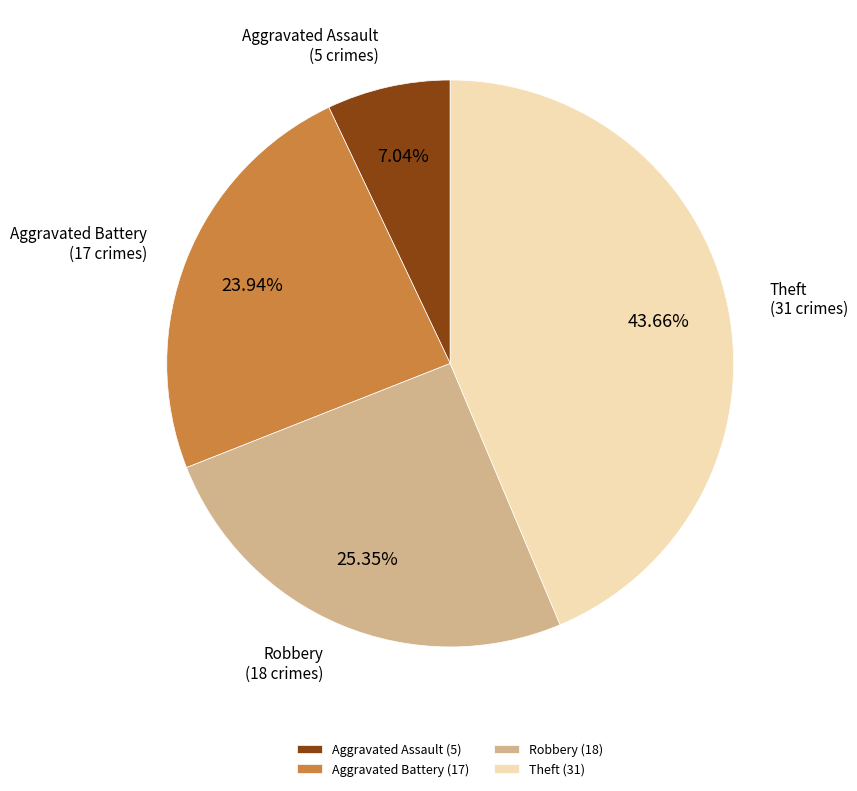

Which slice is the largest?

Theft